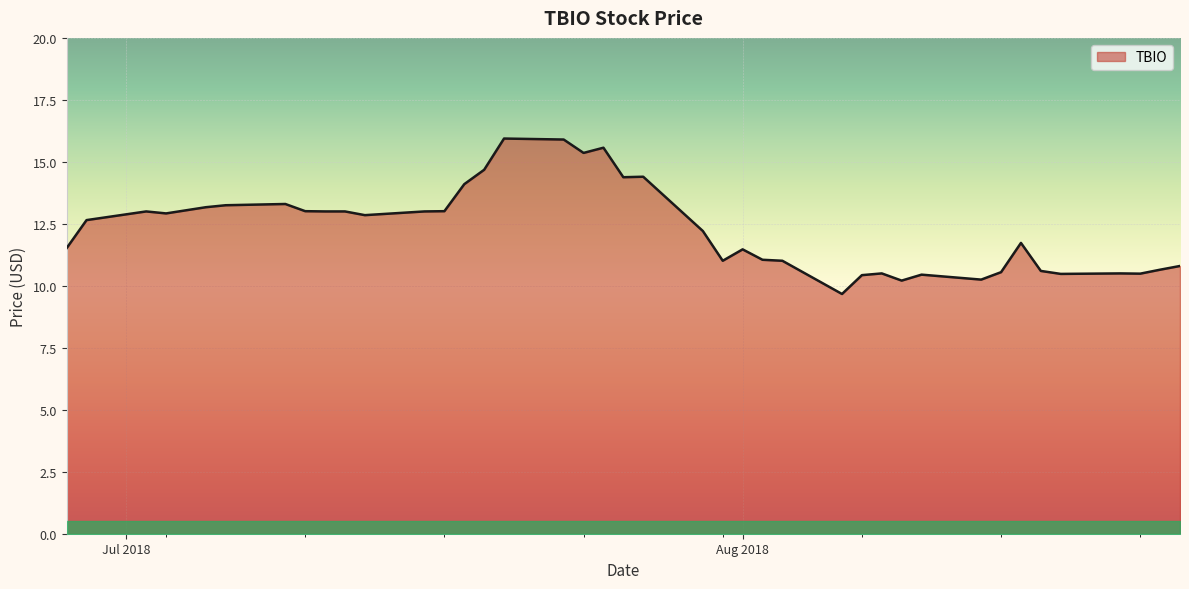

True or false: the data shows 16.1 at 2018-08-23.

False